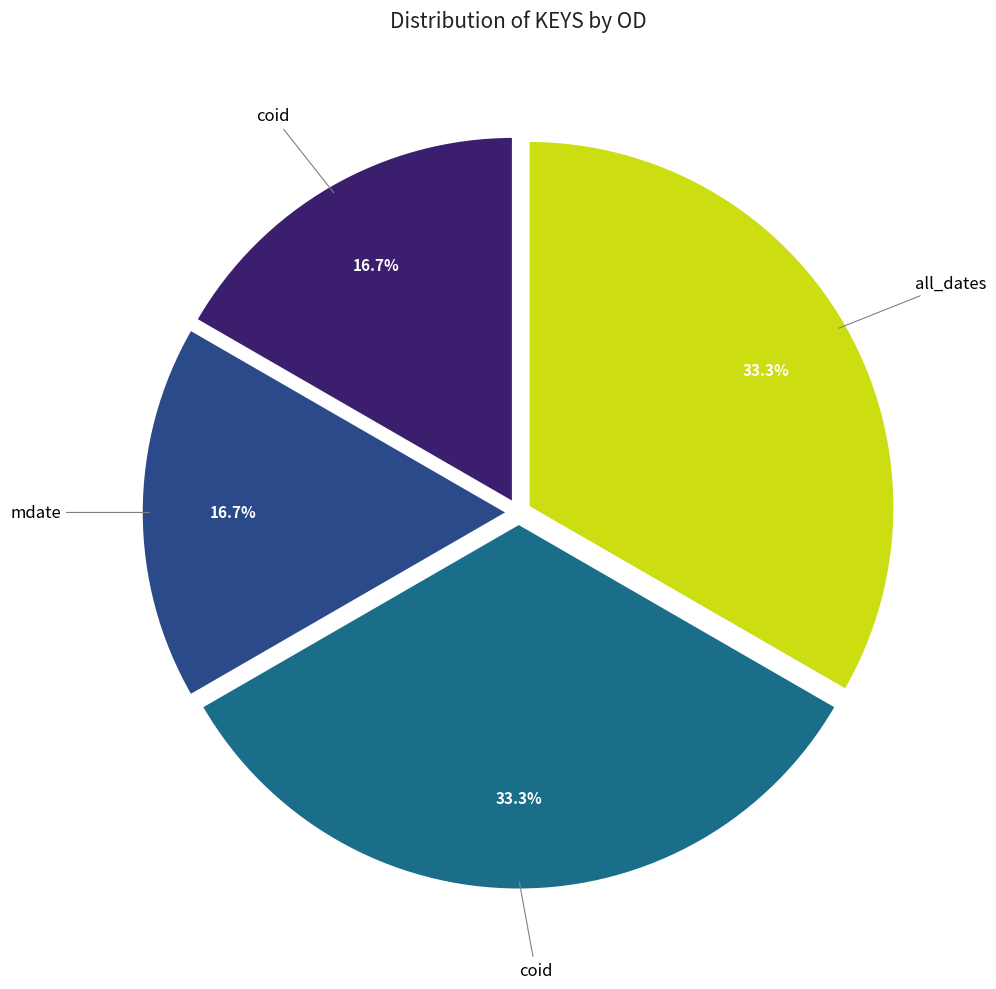

Is there any slice that represents more than half of the pie?

No